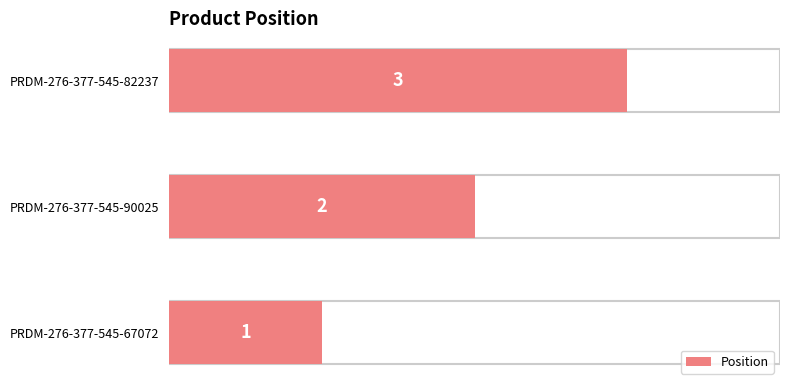

Reading left to right, extract all data points from this chart.

1	2	3